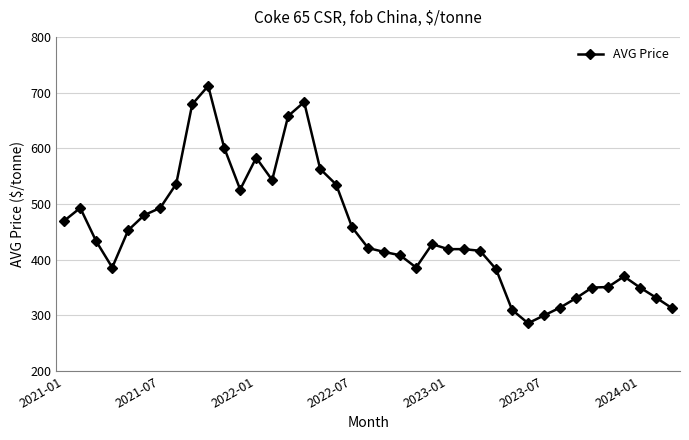

True or false: the data has more than 2 interior local peaks.

True